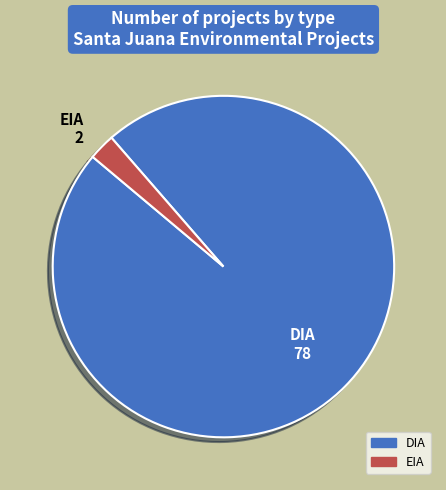

Is EIA the majority of the pie?

No